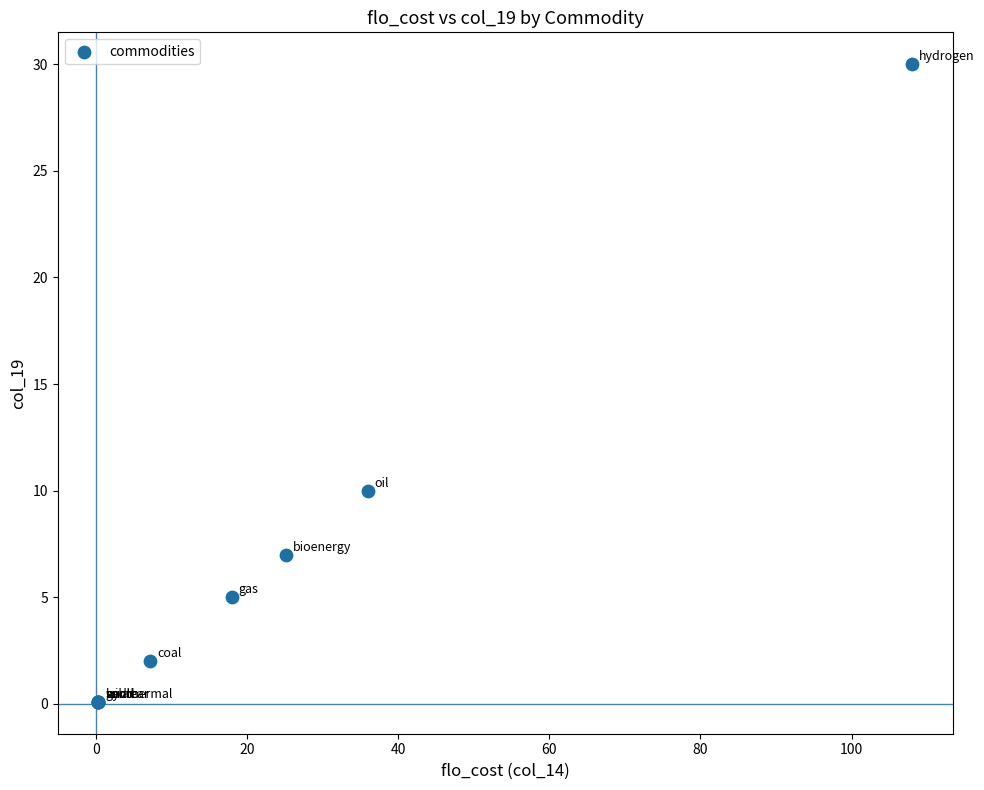

What Y value in the scatter plot is closest to 15?

10.0